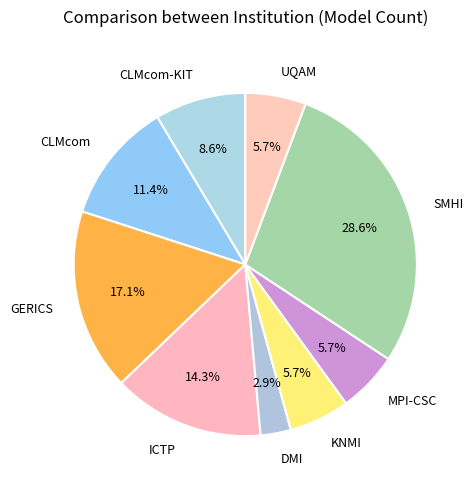

Between GERICS and ICTP, which is larger?

GERICS